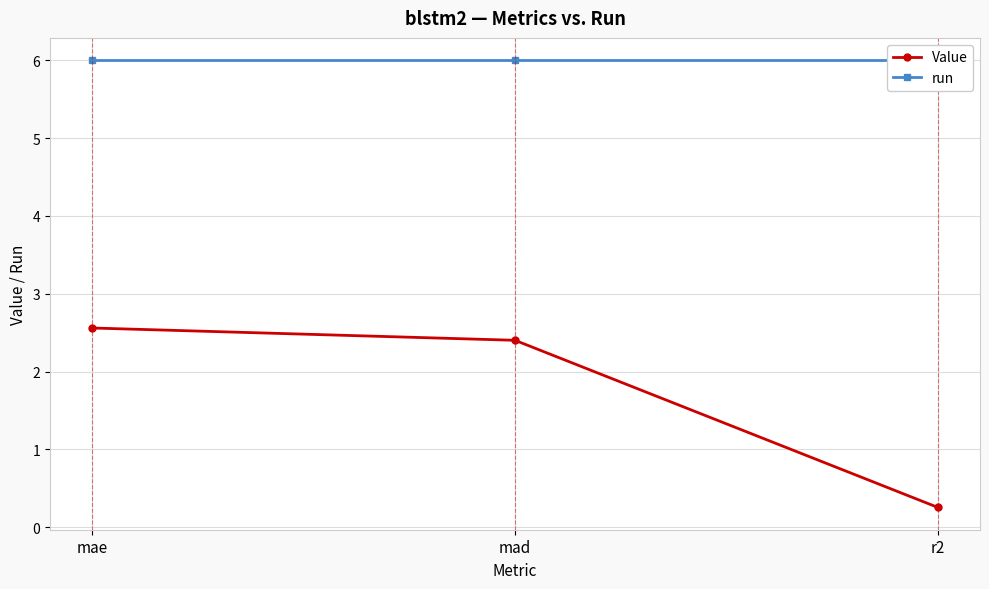

Rank the series by their average value, from highest to lowest.

run, Value